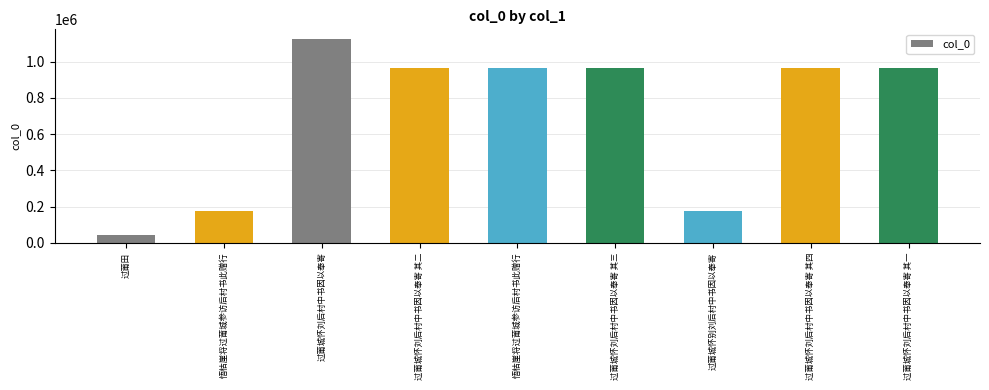

What is the label of the 2nd bar from the right?

过莆城怀刘后村中书因以奉寄 其四